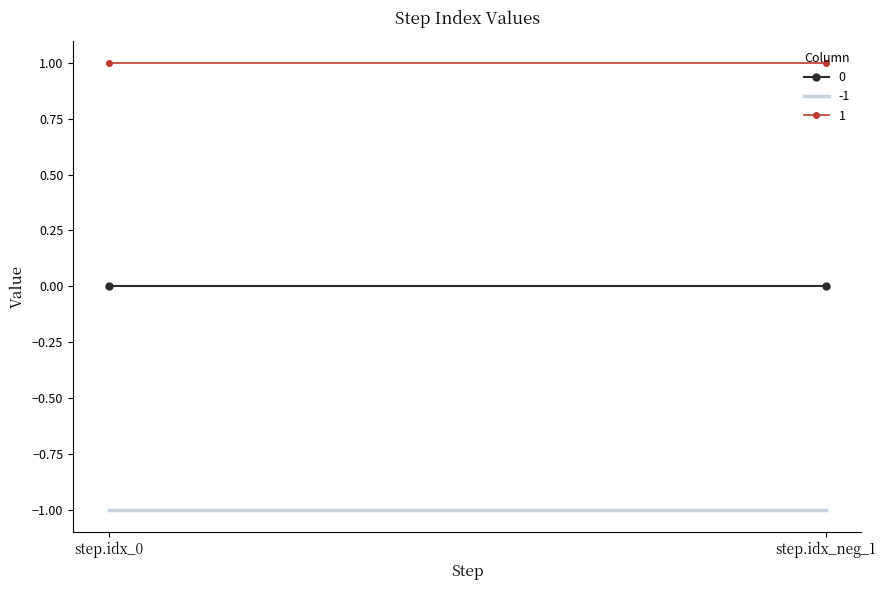

What is the label of the 2nd point from the left?

step.idx_neg_1